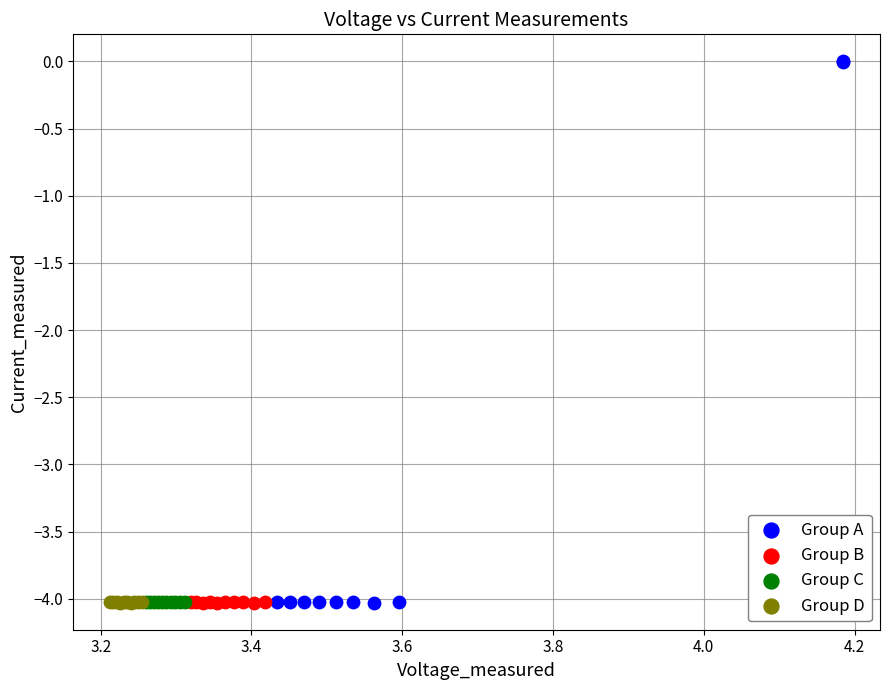

Which series contains the highest Y value?

Group A